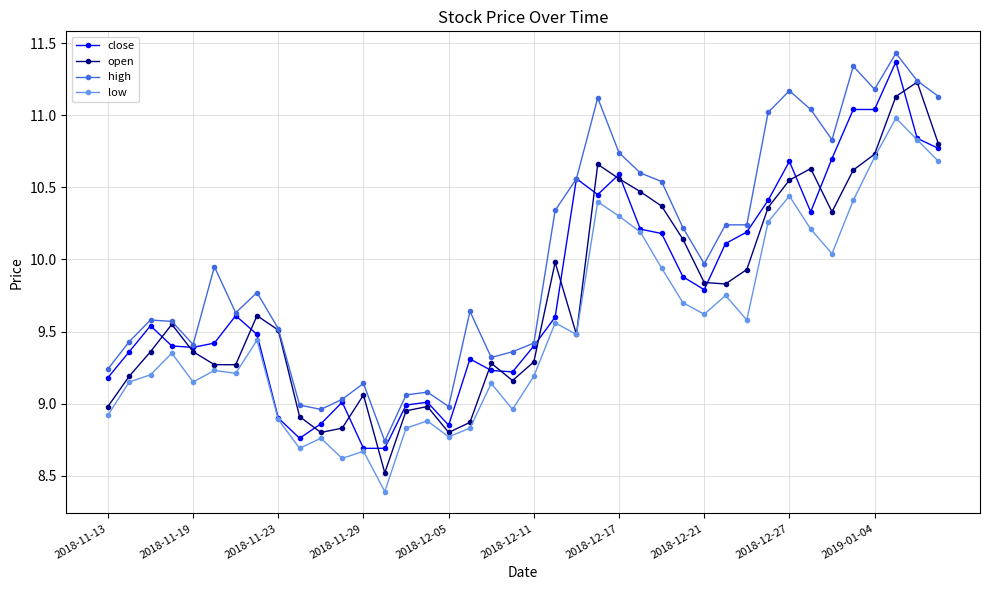

In low, how many points are lower than both neighbors (excluding endpoints)?

11